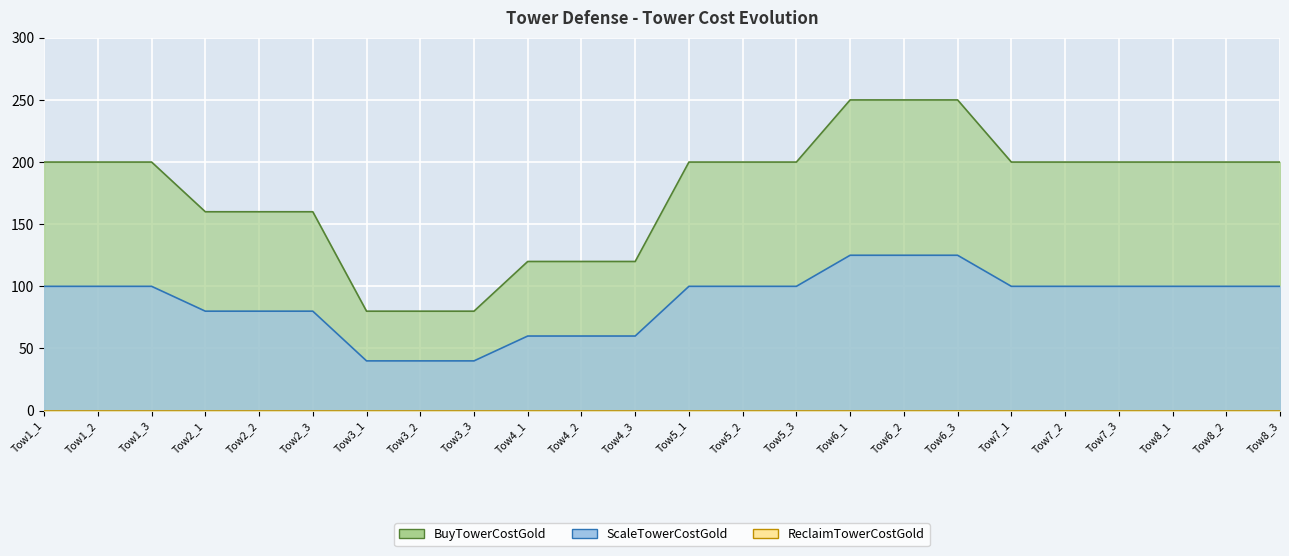

Does the chart display data point markers on the line(s)?

No